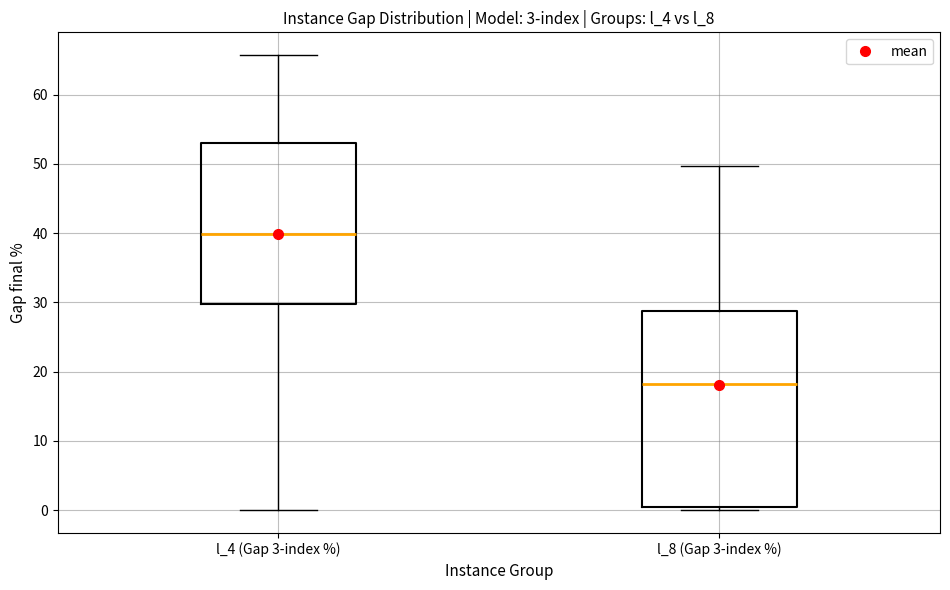

Which box is the tallest, from its lower edge to its upper edge?

l_8 (Gap 3-index %)